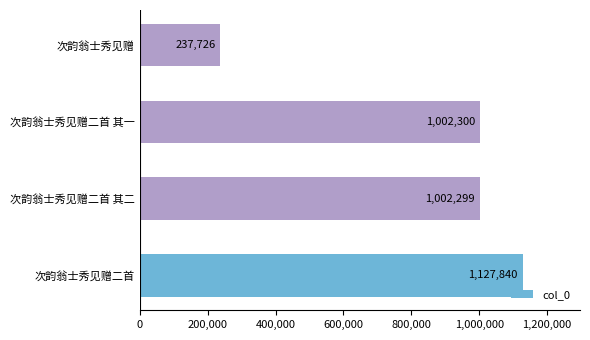

Does the chart contain any negative values?

No